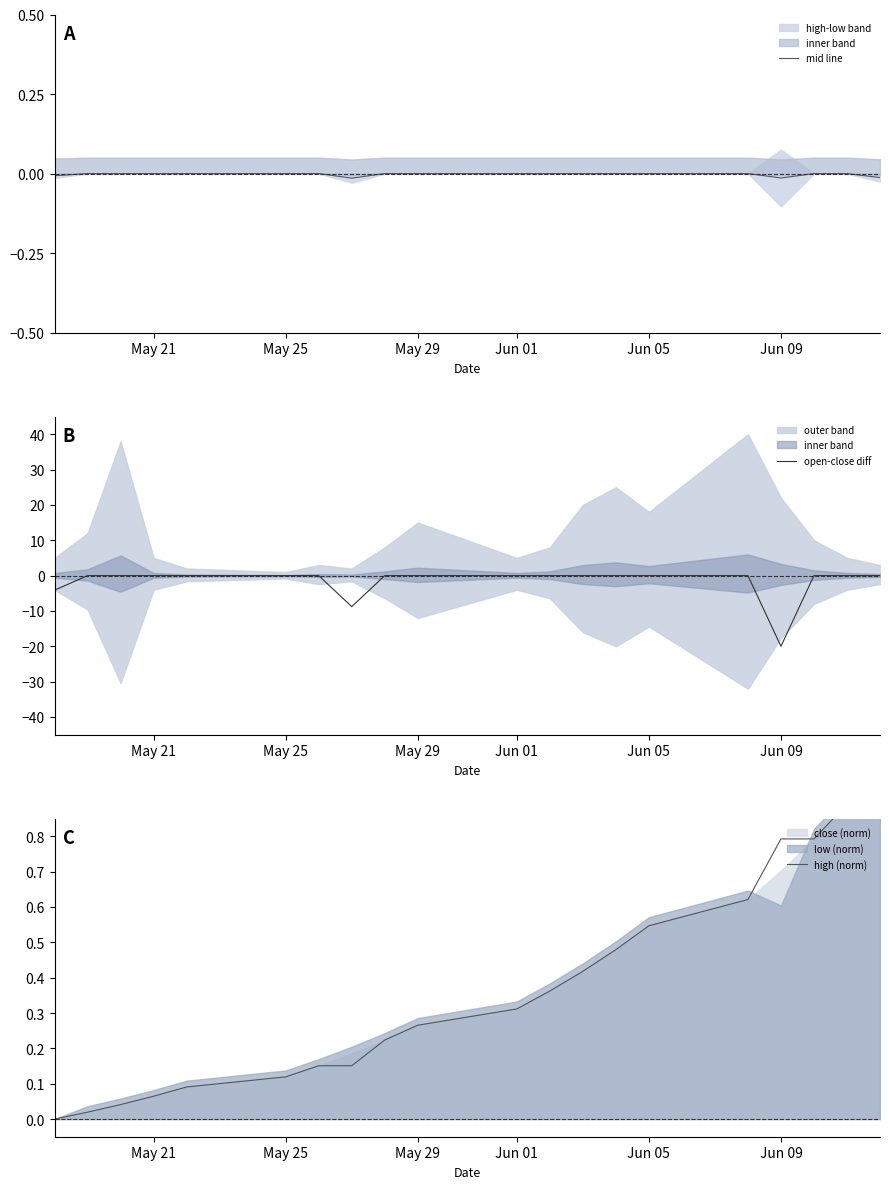

Does the chart have visible grid lines?

No